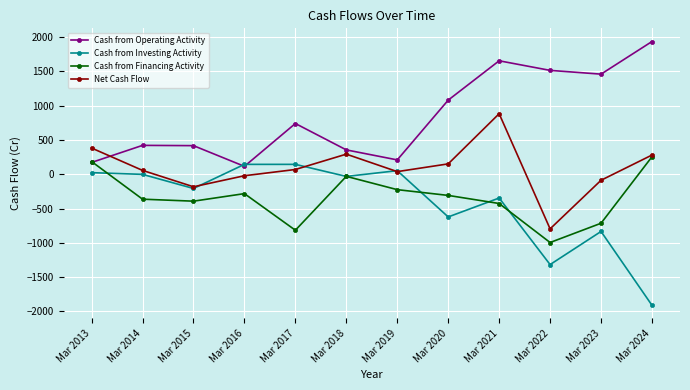

What is the difference between the maximum and minimum values in the Cash from Operating Activity series?

1821